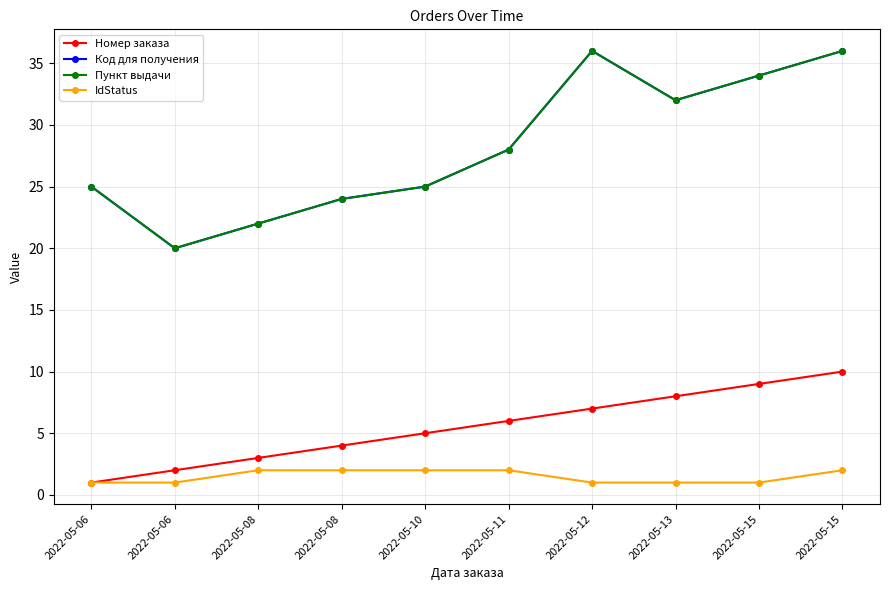

What is the approximate value of Код для получения at 2022-05-15, to the nearest 10?

40